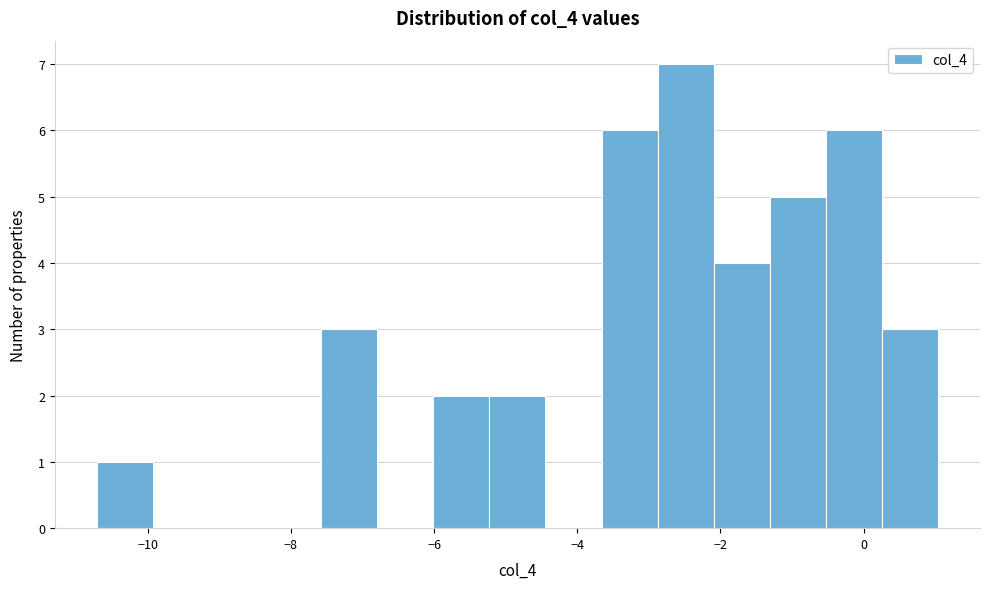

Read against the x-axis, roughly where is the centre of the tallest bar?

-2.4